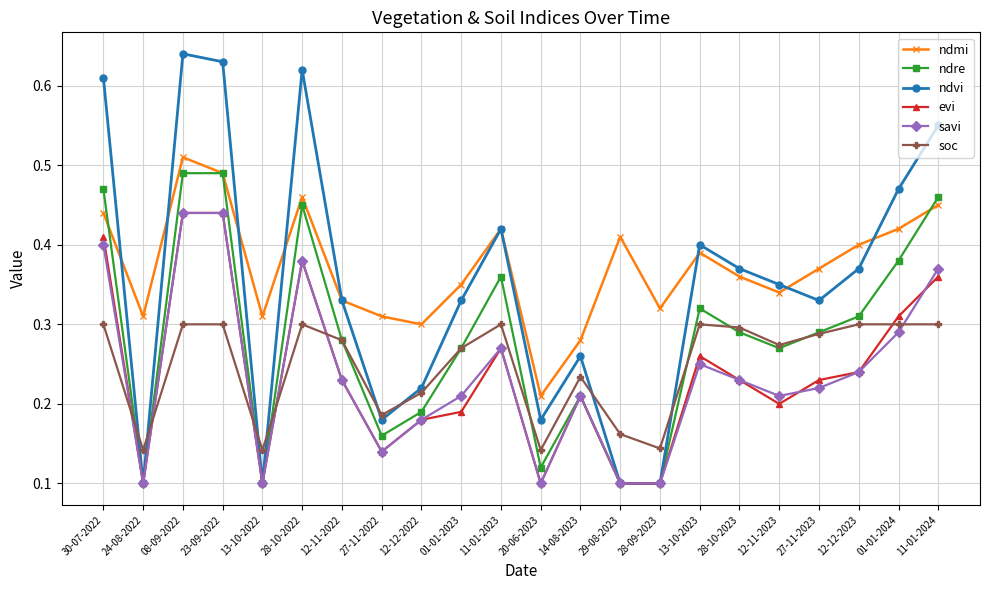

How many lines are shown in the chart?

6